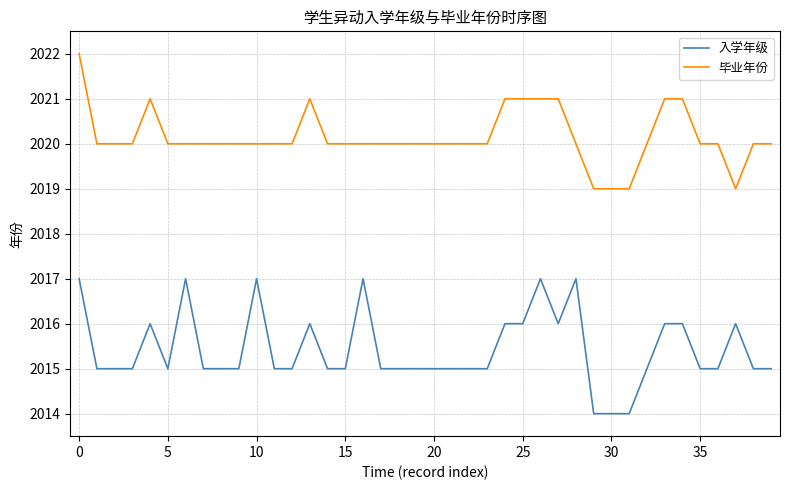

Does the chart display data point markers on the line(s)?

No